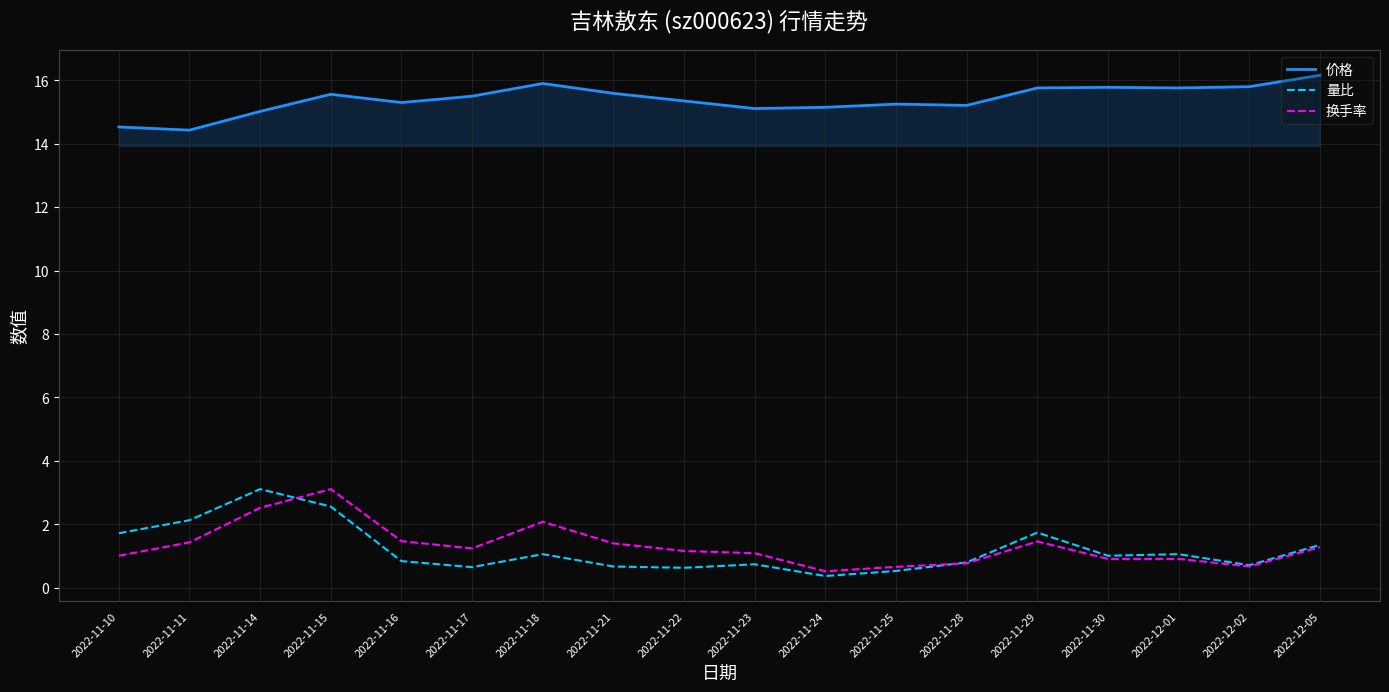

Between 2022-11-15 and 2022-11-22, which series saw the biggest shift?

换手率